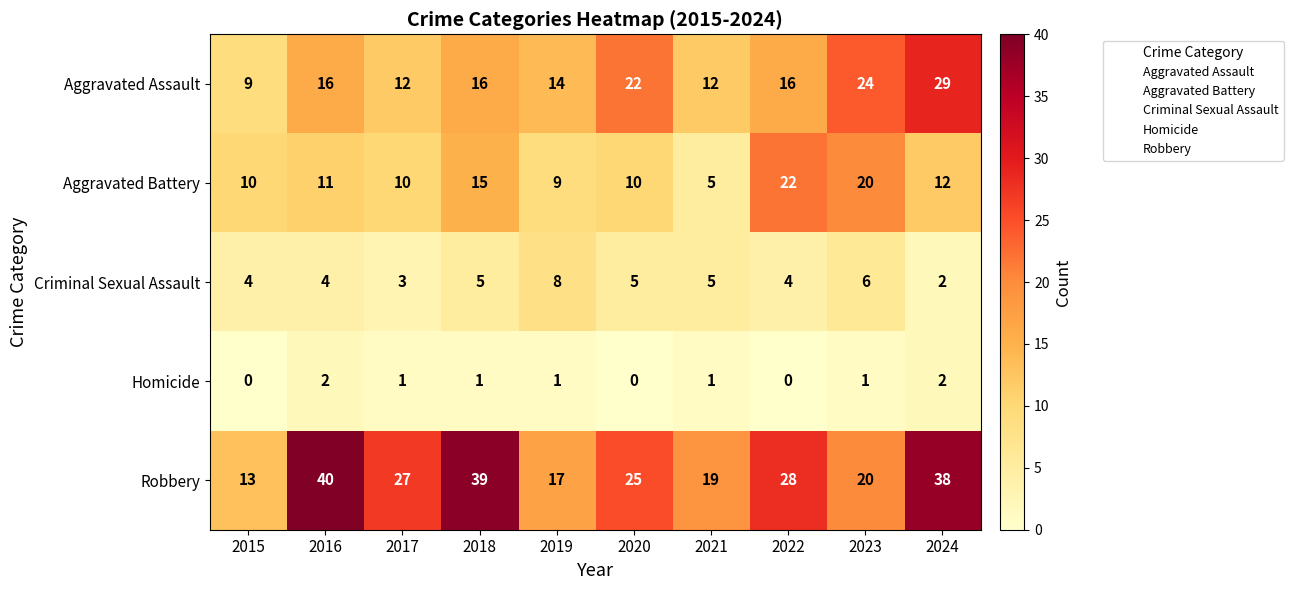

How many Aggravated Assault values are between 12 and 22?

7